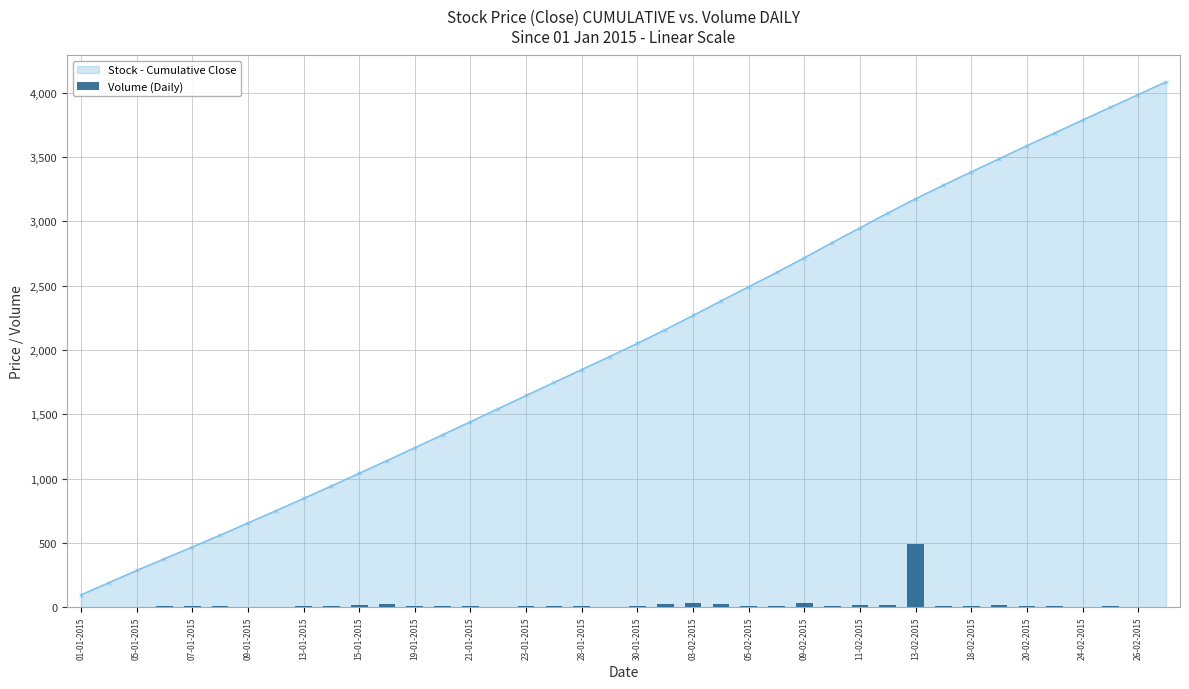

The Stock - Cumulative Close series shows 3176.2 at 13-02-2015. True or false?

True